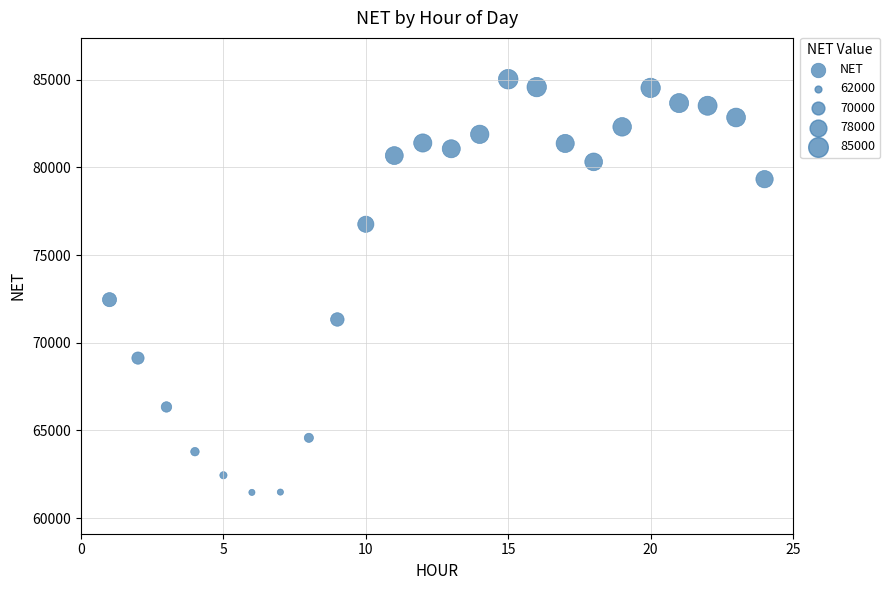

What is the range of X values (max minus min)?

23.0